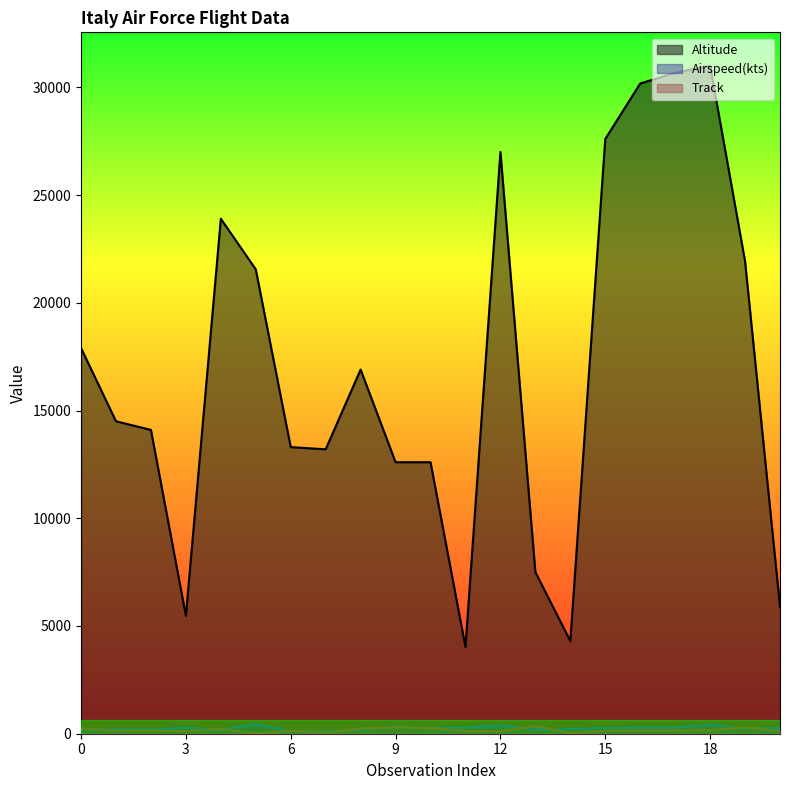

The Track series shows 140 at 2. True or false?

True